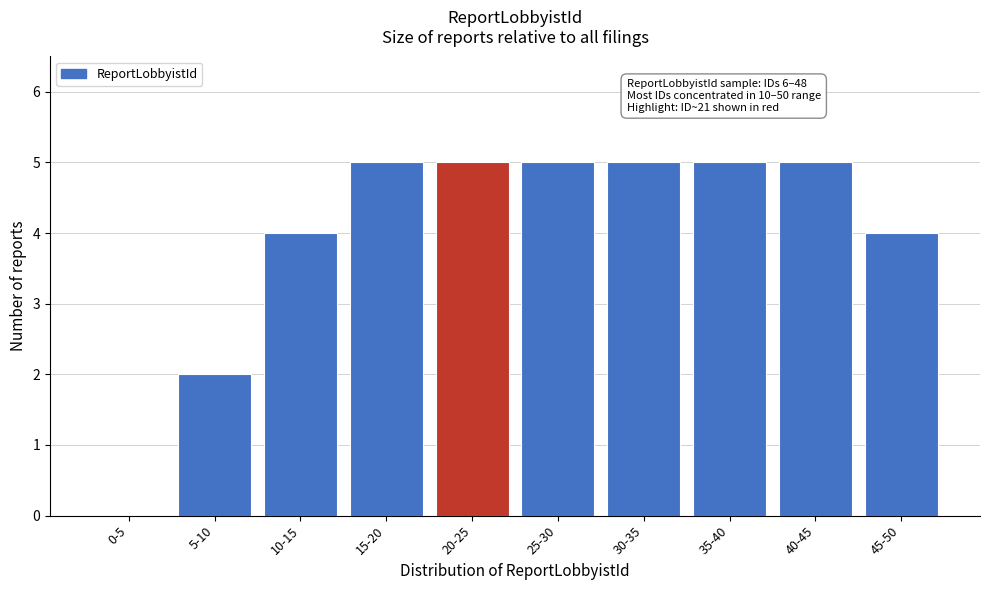

Reading left to right, list all the values displayed in this chart.

0-5=0	5-10=2	10-15=4	15-20=5	20-25=5	25-30=5	30-35=5	35-40=5	40-45=5	45-50=4